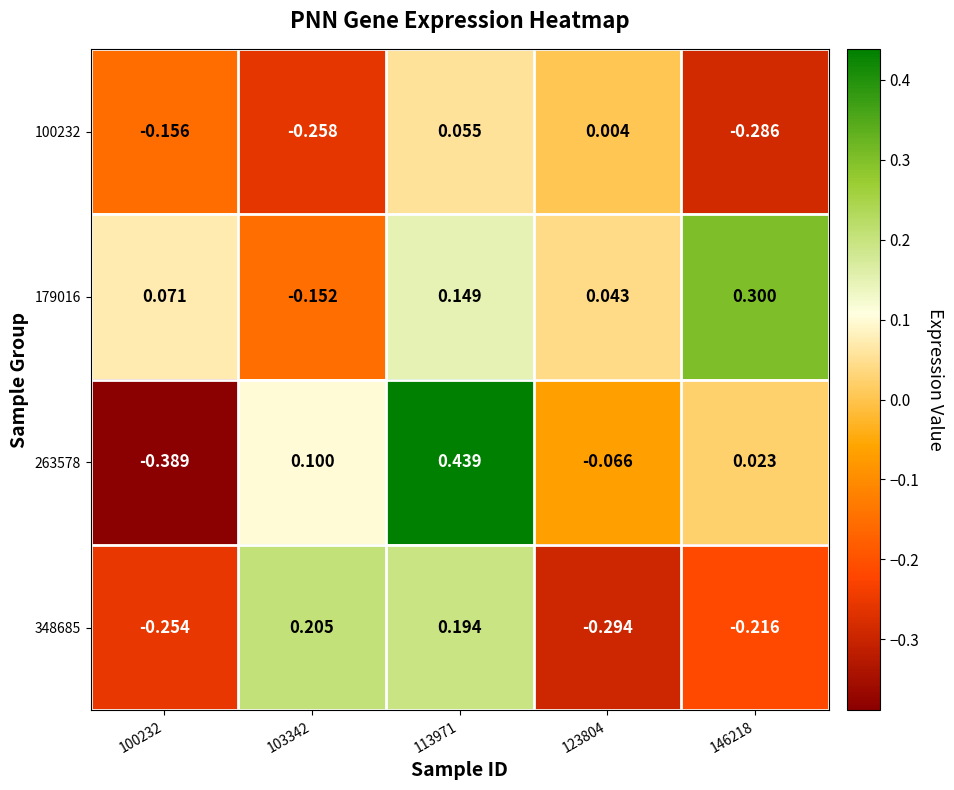

How many values in the 100232 series are below 0?

3